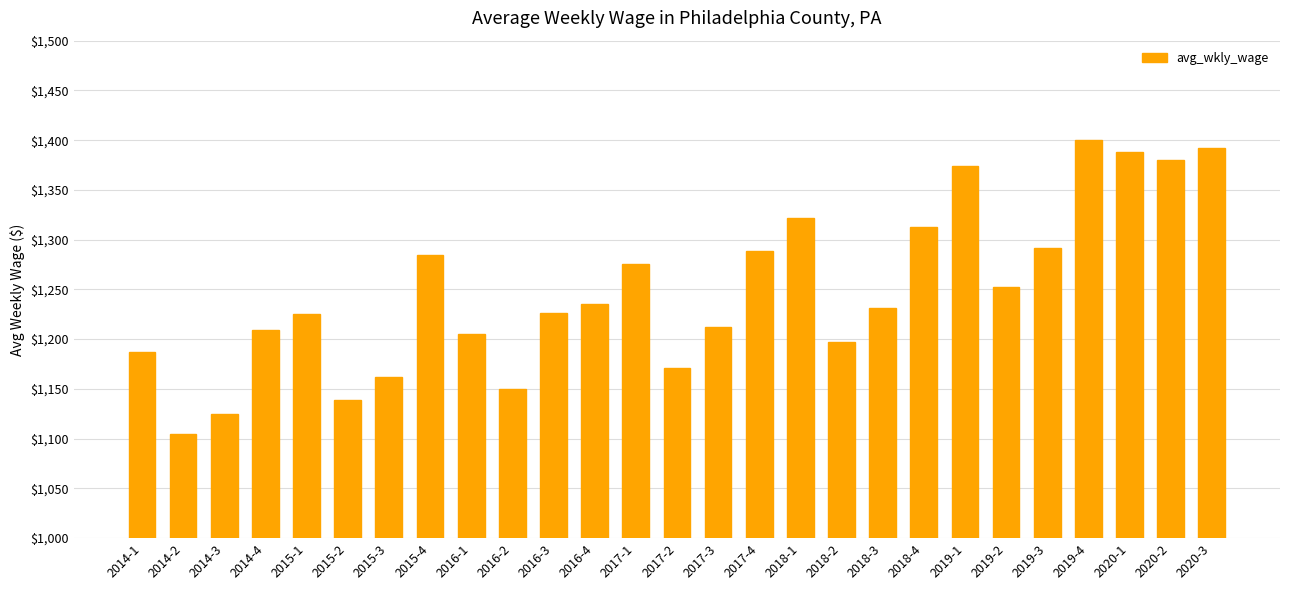

What is the difference between the maximum and minimum values?

295